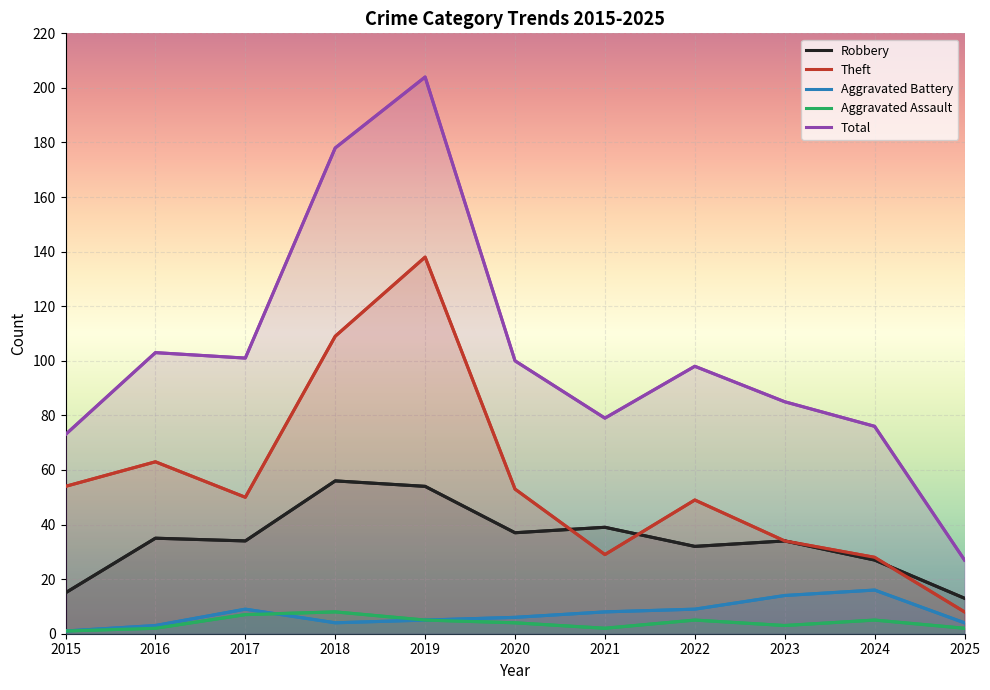

What are all the series names shown in the legend?

Robbery, Theft, Aggravated Battery, Aggravated Assault, Total